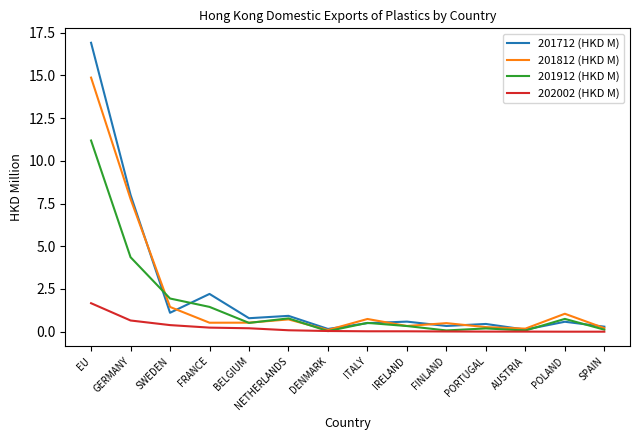

What is the difference between the maximum and minimum values in the 201812 (HKD M) series?

14.8